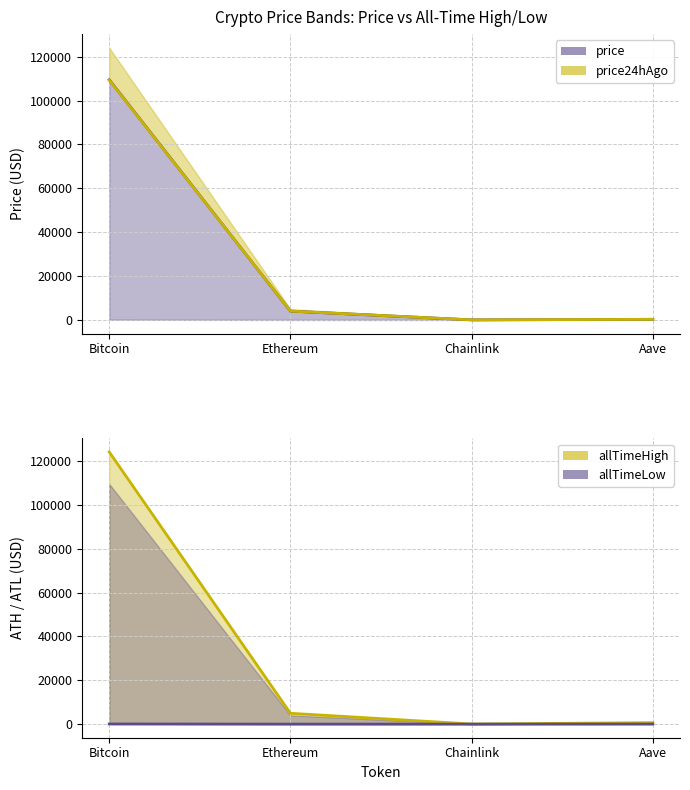

At which label is price24hAgo closest to 54698?

Ethereum